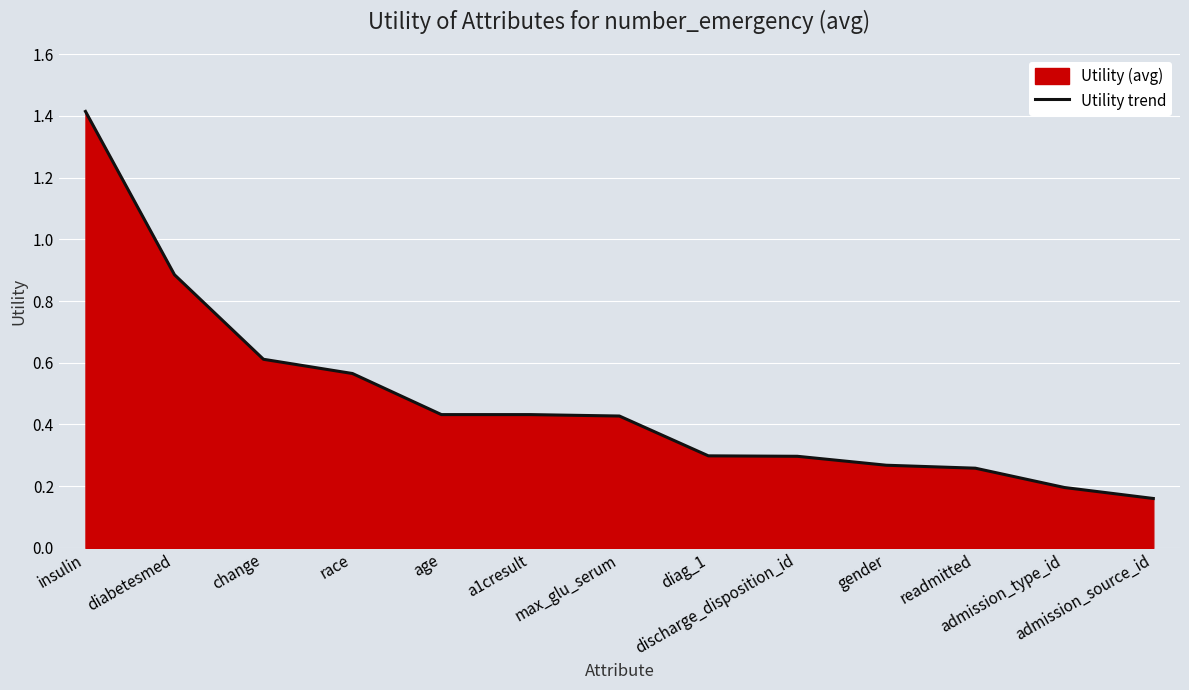

How many lines are shown in the chart?

1